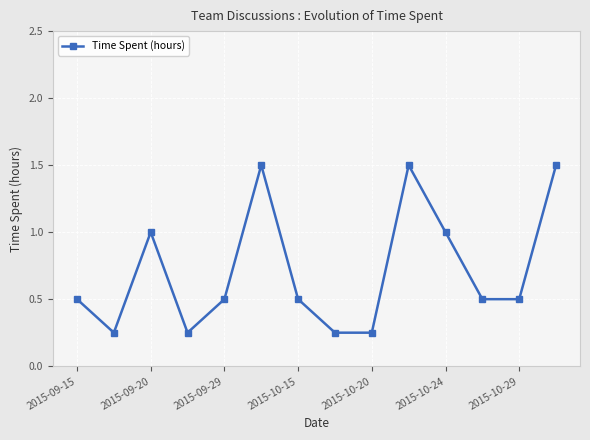

Is this an area chart (filled region under the line)?

No